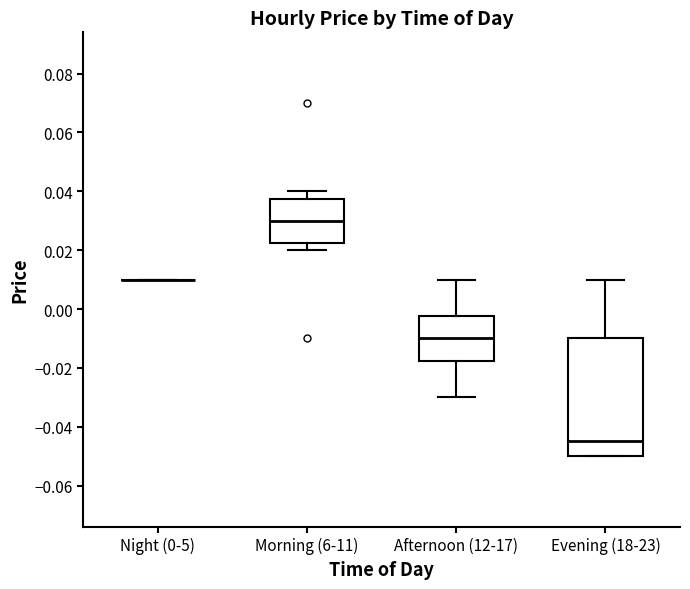

Comparing the boxes themselves (not the whiskers), which one is the tallest?

Evening (18-23)